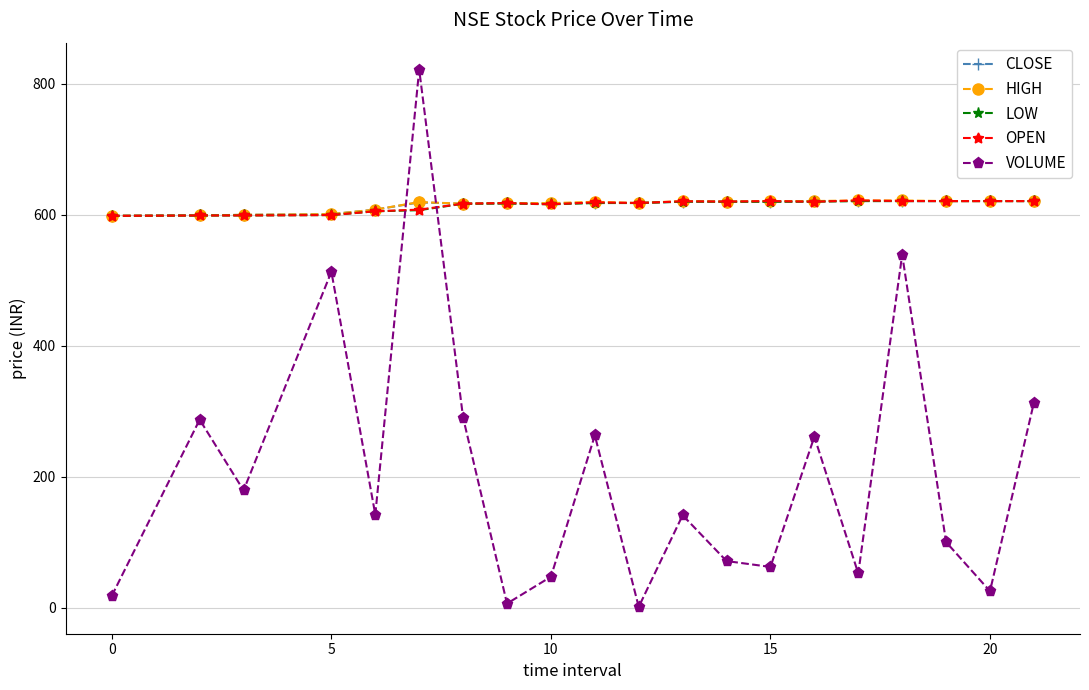

Which series has the largest range (max minus min)?

VOLUME